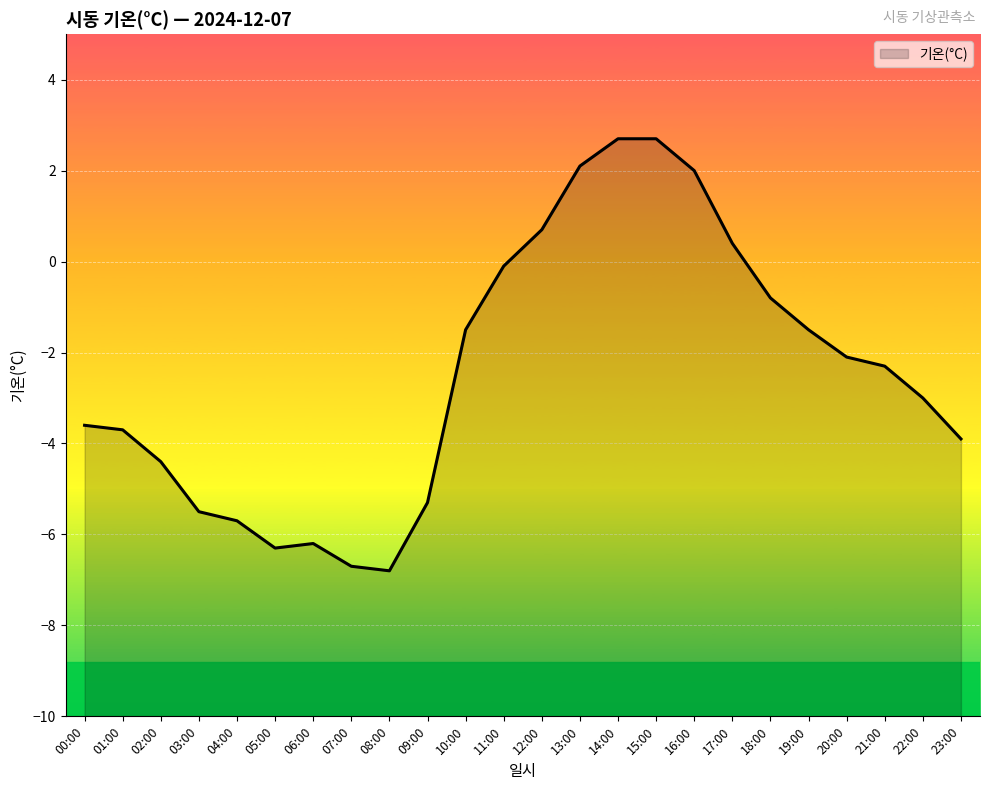

How many interior local peaks (higher than both neighbors) does the data have?

1